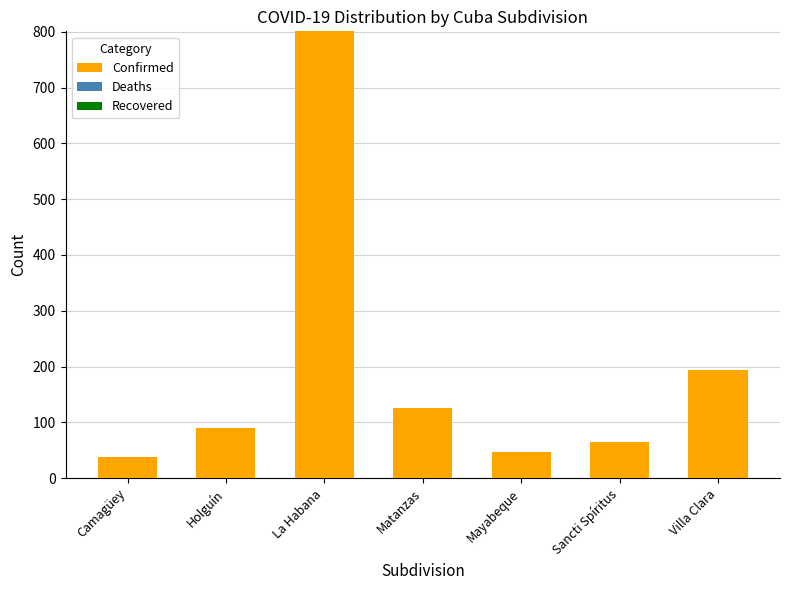

Which has a higher value, La Habana or Matanzas?

La Habana